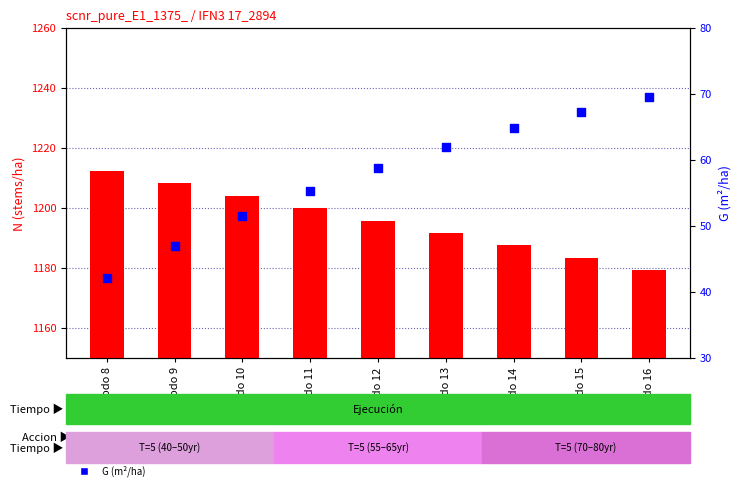

At how many categories does at least one series exceed 399?

9